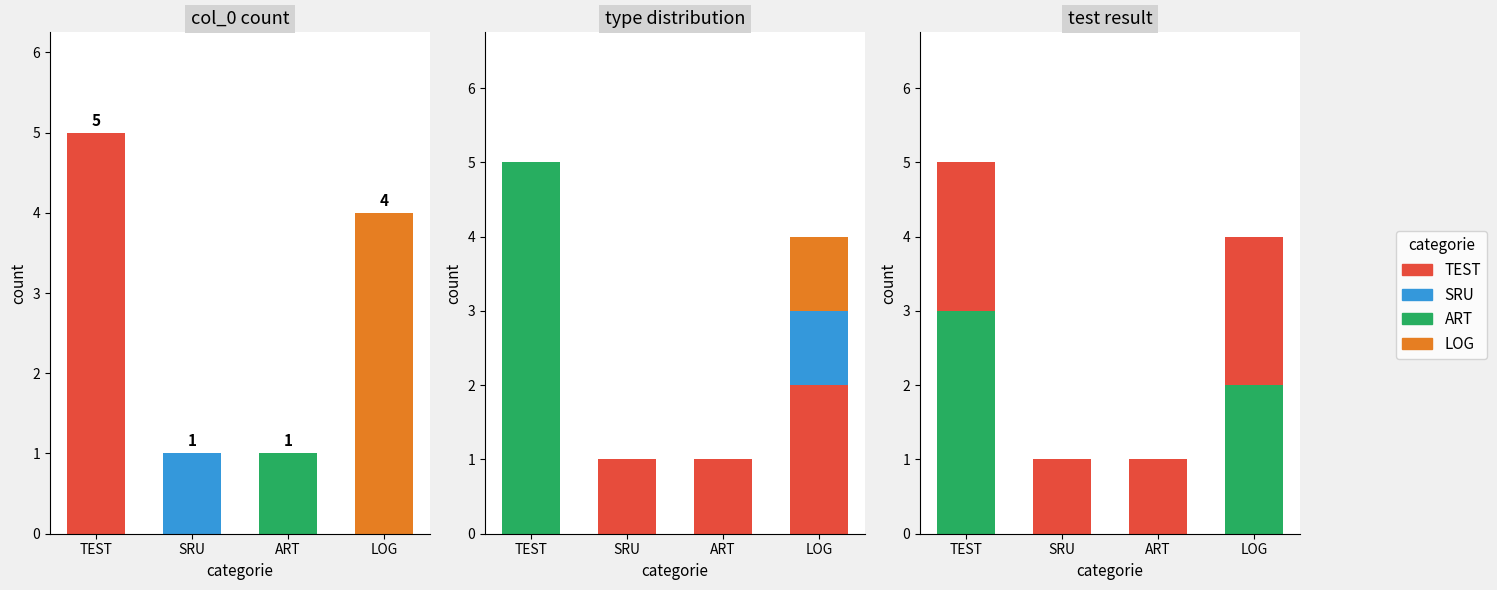

What is the spread (max minus min) of values at SRU?

1